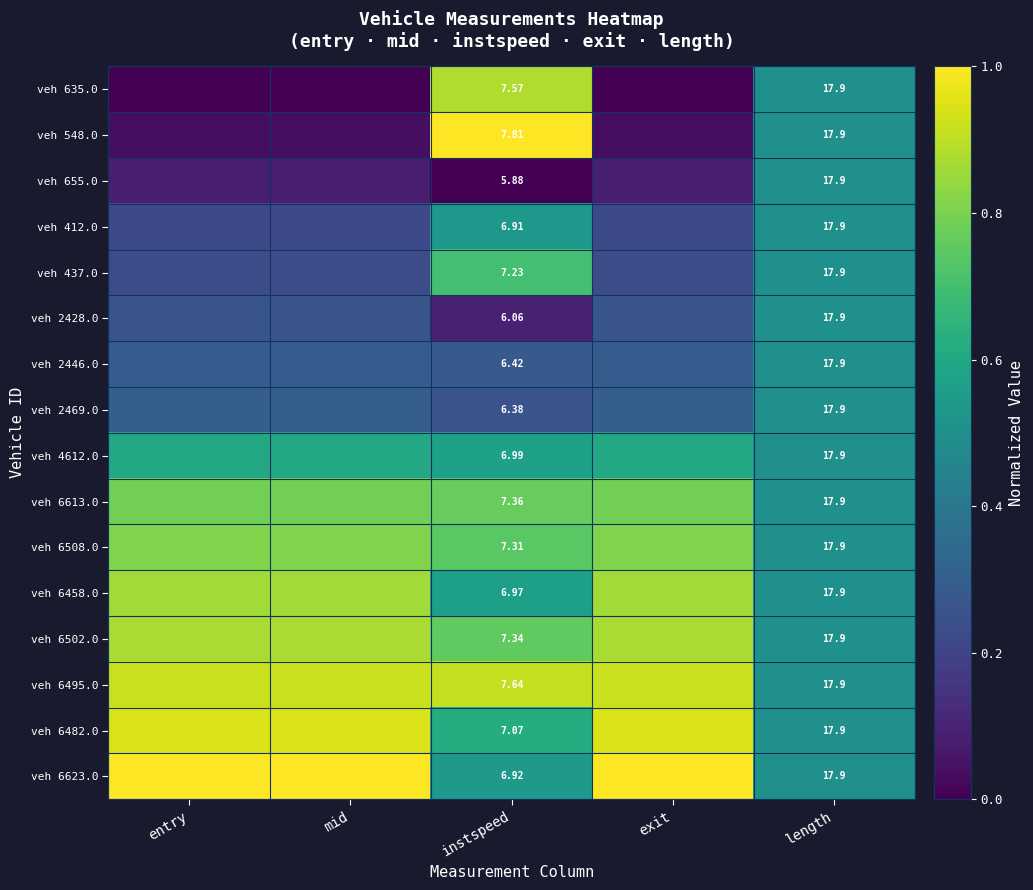

The value of veh 6458.0 at exit is 1.5. True or false?

False